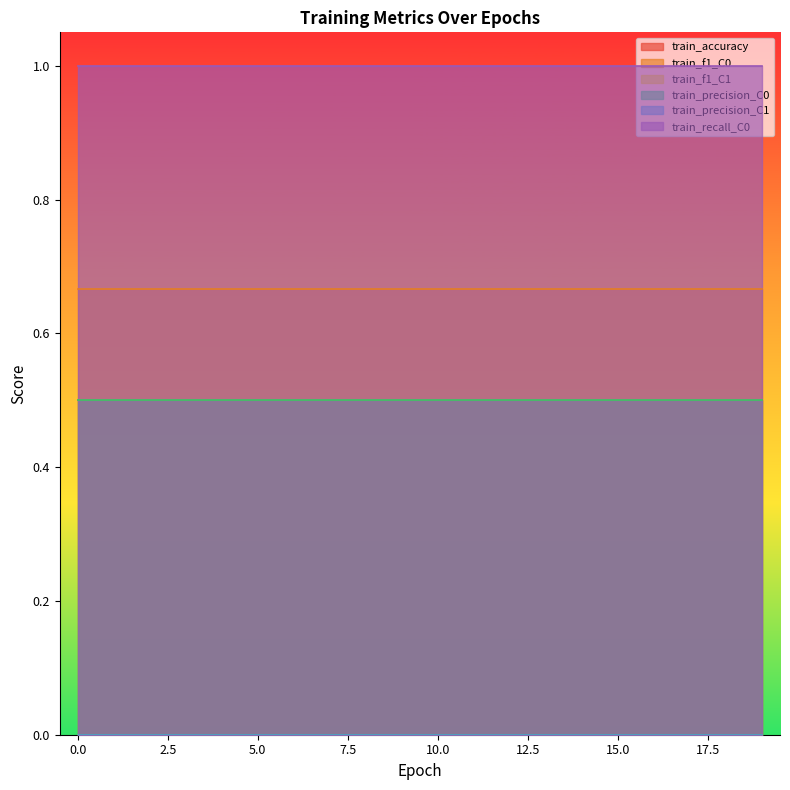

Rank the categories by train_accuracy value from lowest to highest.

0, 1, 2, 3, 4, 5, 6, 7, 8, 9, 10, 11, 12, 13, 14, 15, 16, 17, 18, 19